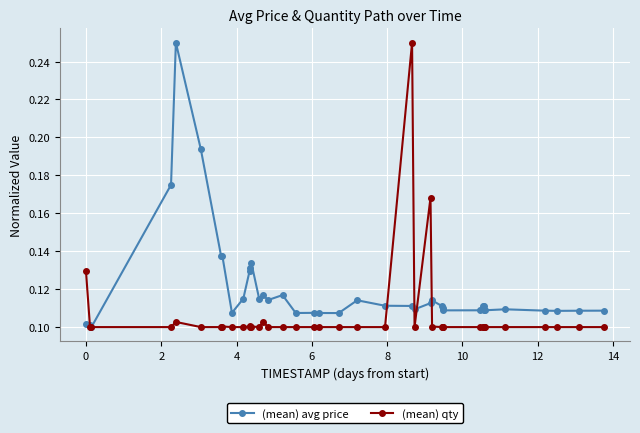

True or false: (mean) avg price has more than 0 interior local peaks.

True